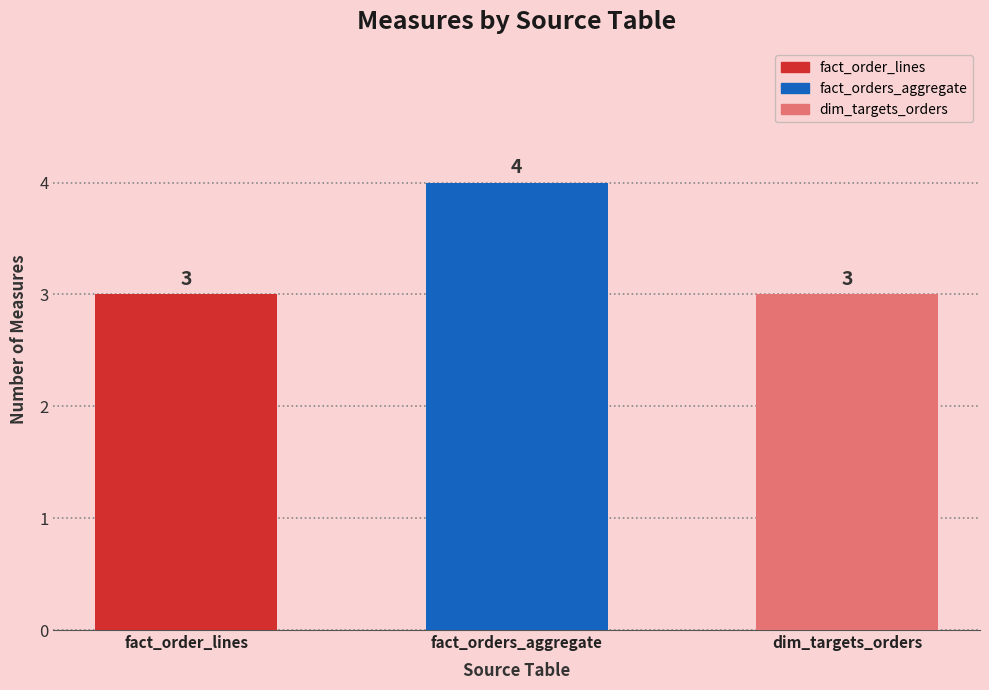

The chart shows a value of 4 at fact_order_lines. True or false?

False